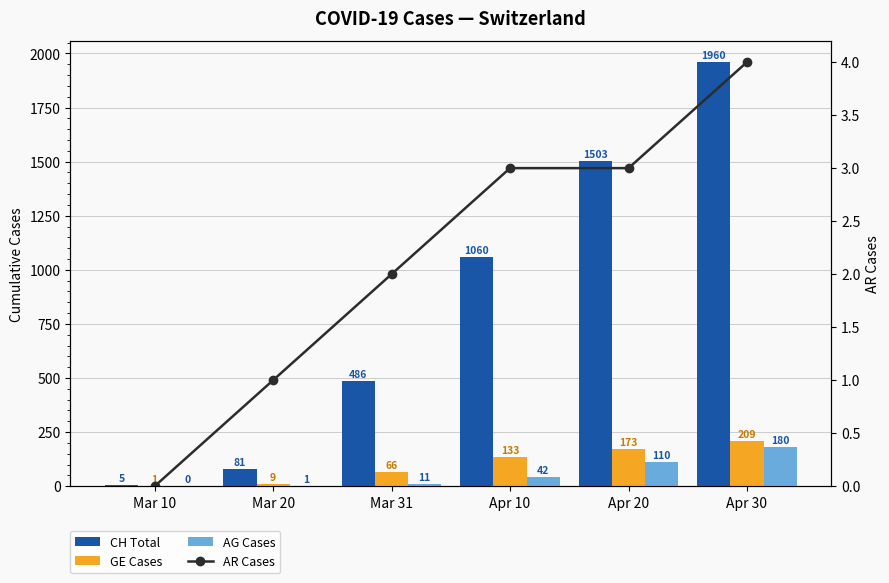

At which label does AR Cases first exceed 3?

Apr 30